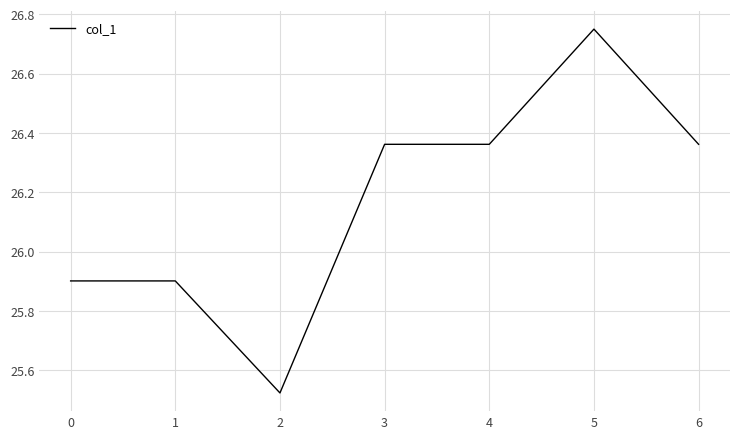

How many values exceed 26?

4